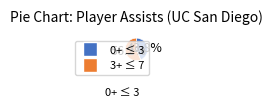

Is there a majority slice in this chart?

Yes